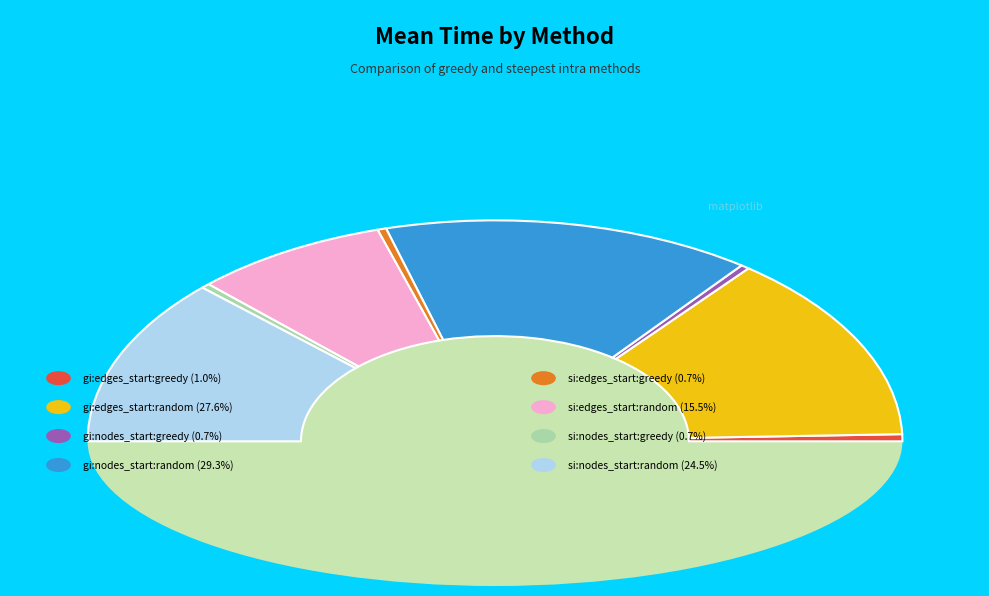

Does steepest_intra:nodes_start:greedy account for over 50% of the chart?

No